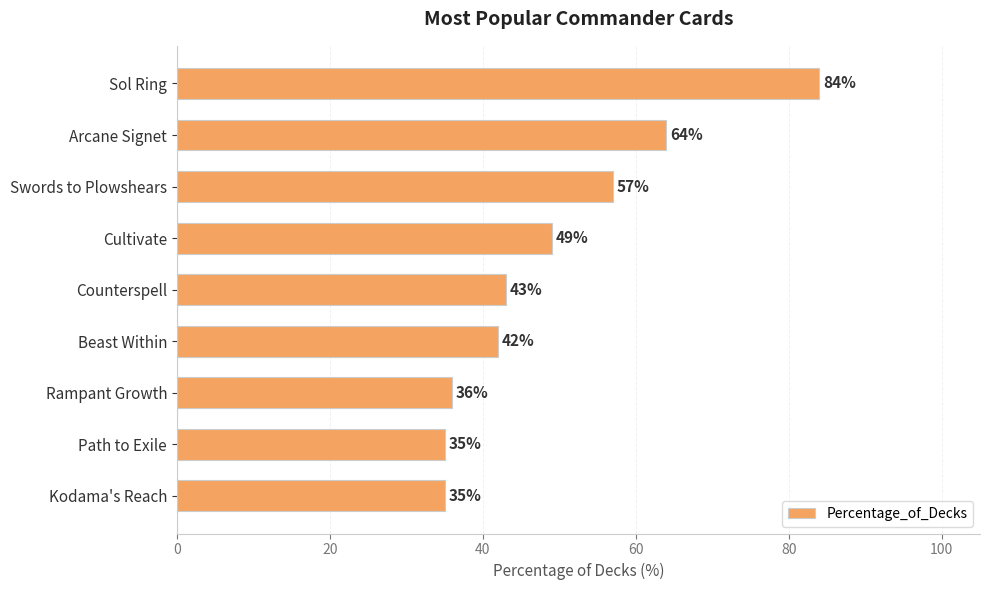

Approximately how many times larger is the value at Rampant Growth compared to Arcane Signet?

0.6